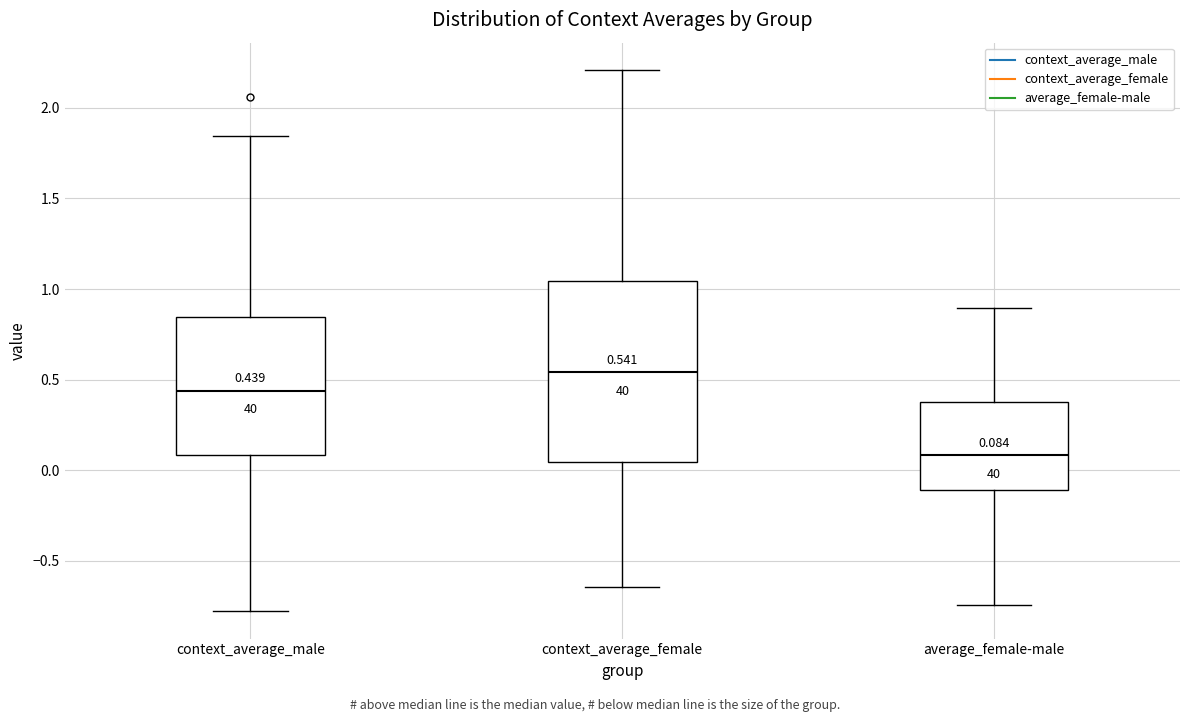

Which box is the tallest, from its lower edge to its upper edge?

context_average_female